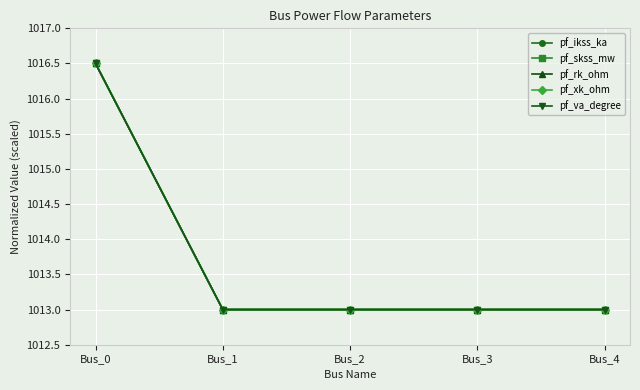

Rank the series by their maximum value, from lowest to highest.

pf_ikss_ka, pf_skss_mw, pf_rk_ohm, pf_xk_ohm, pf_va_degree